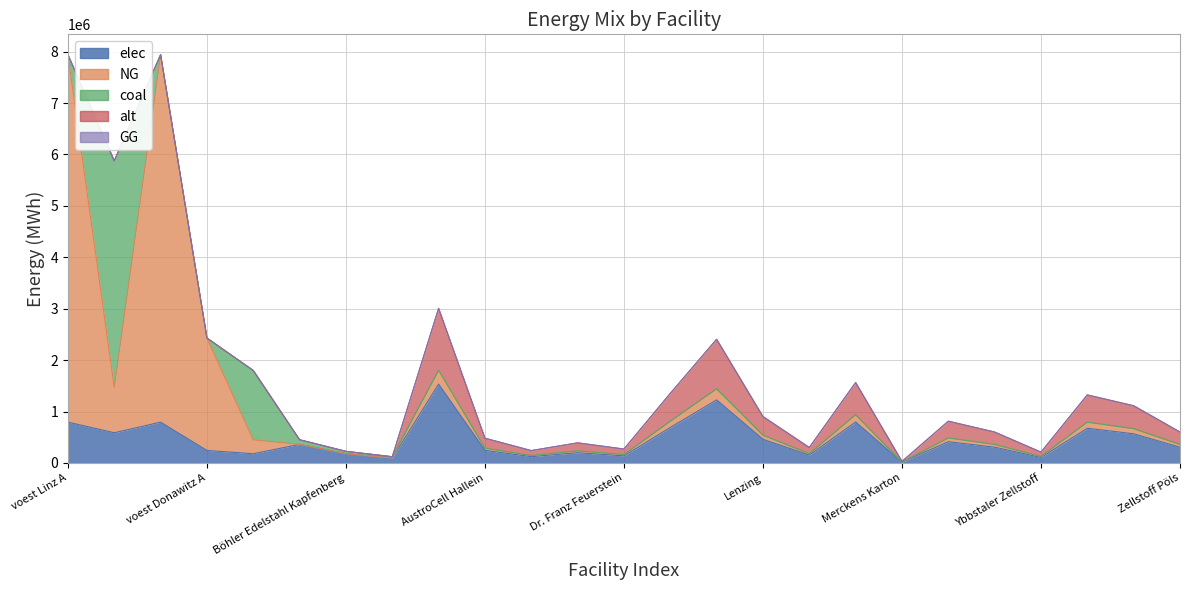

At which label is alt closest to 601333?

Mayr-Meinhof Karton